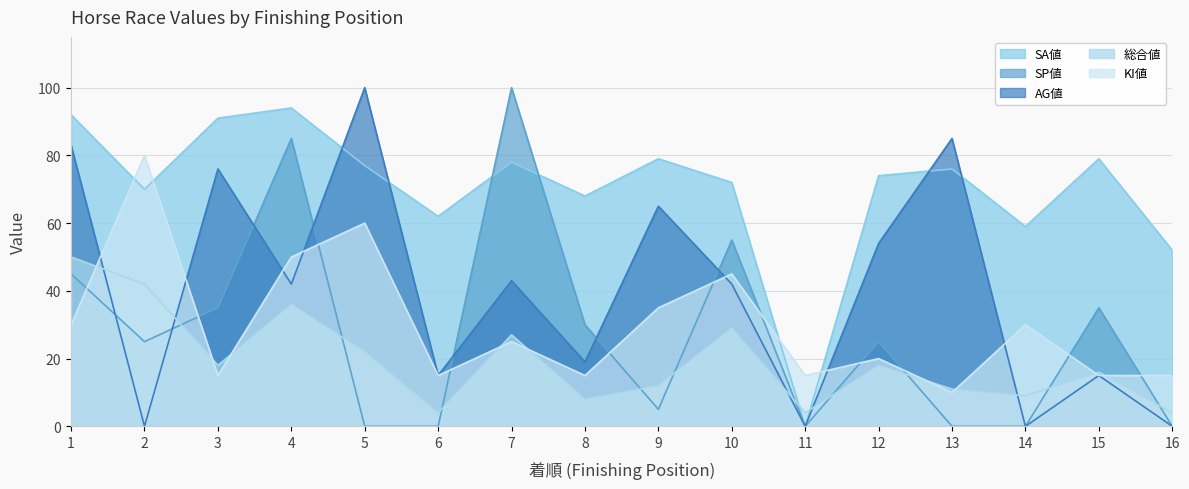

What is the difference between the 総合値 values at 7 and 12?

9